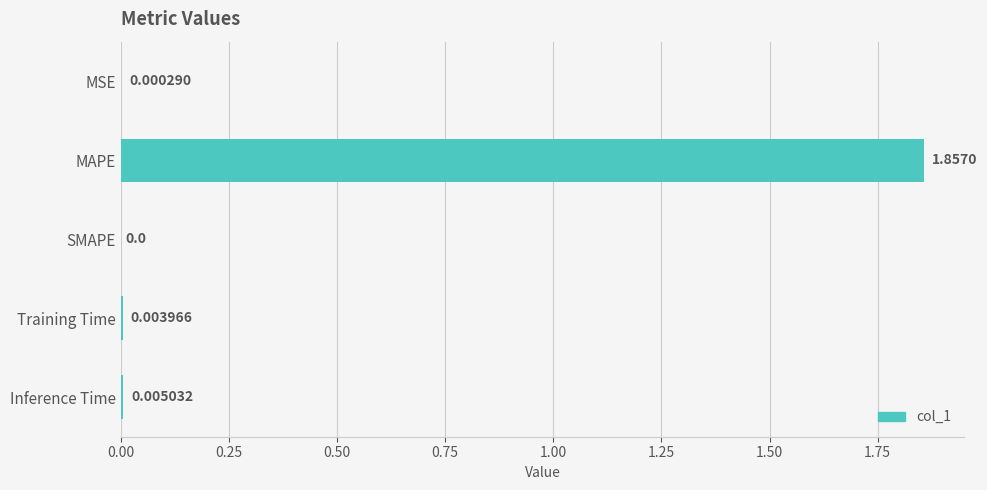

At which label is the value closest to 0?

SMAPE